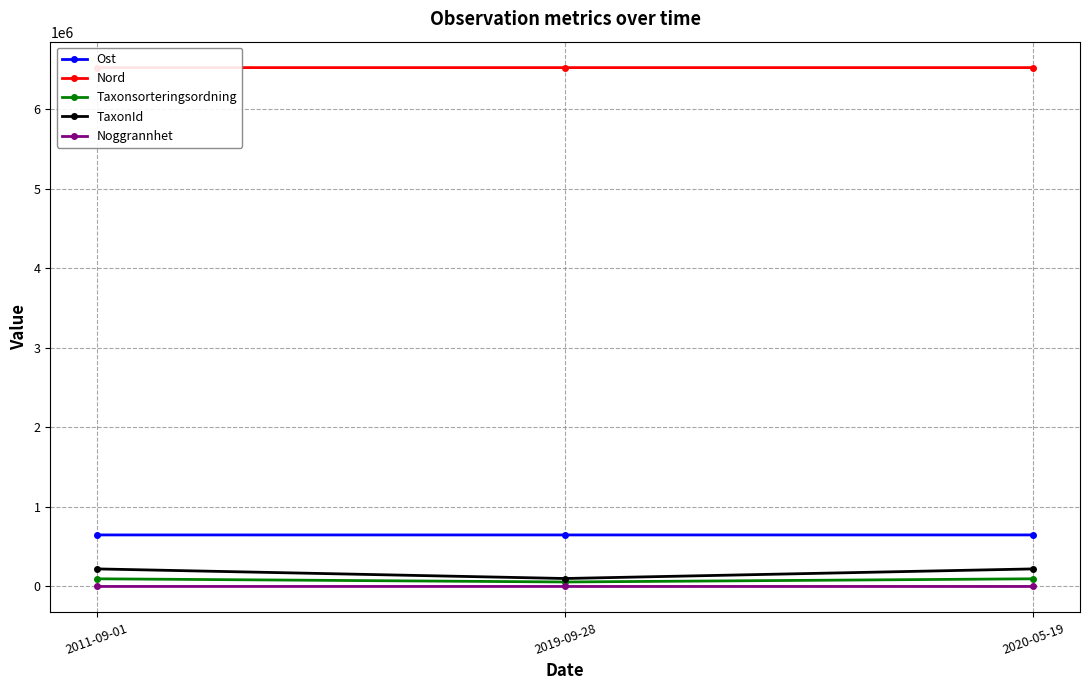

What is the value of the TaxonId point at the 1st from the left?

220787.0